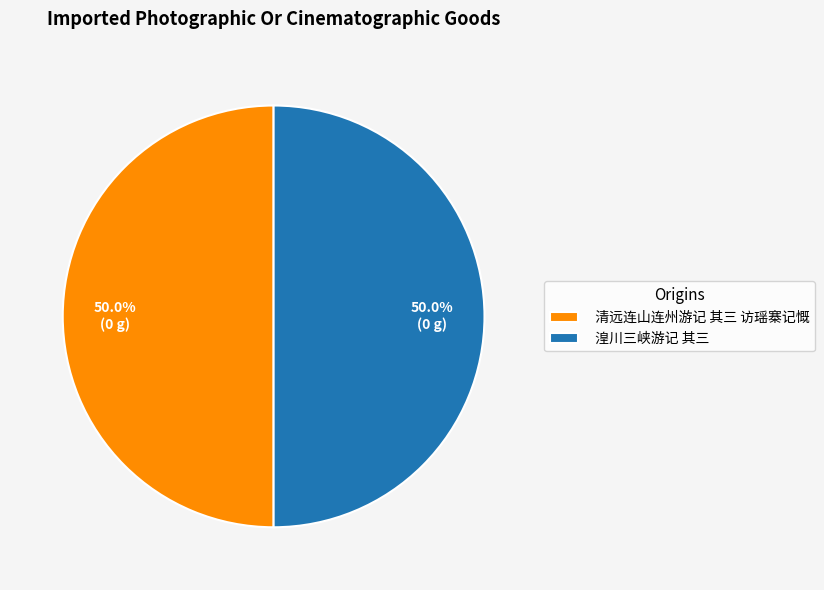

What is the ratio of the value at 湟川三峡游记 其三 to the value at 清远连山连州游记 其三 访瑶寨记慨?

1.0